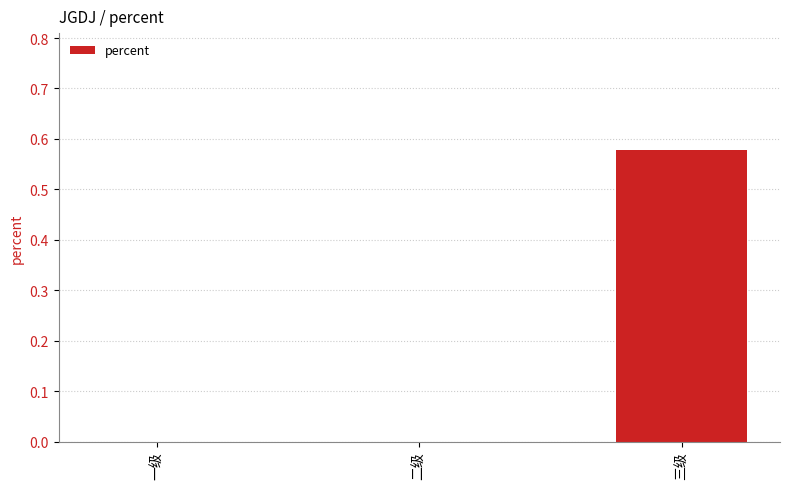

At which category does the chart reach its peak across all series?

三级